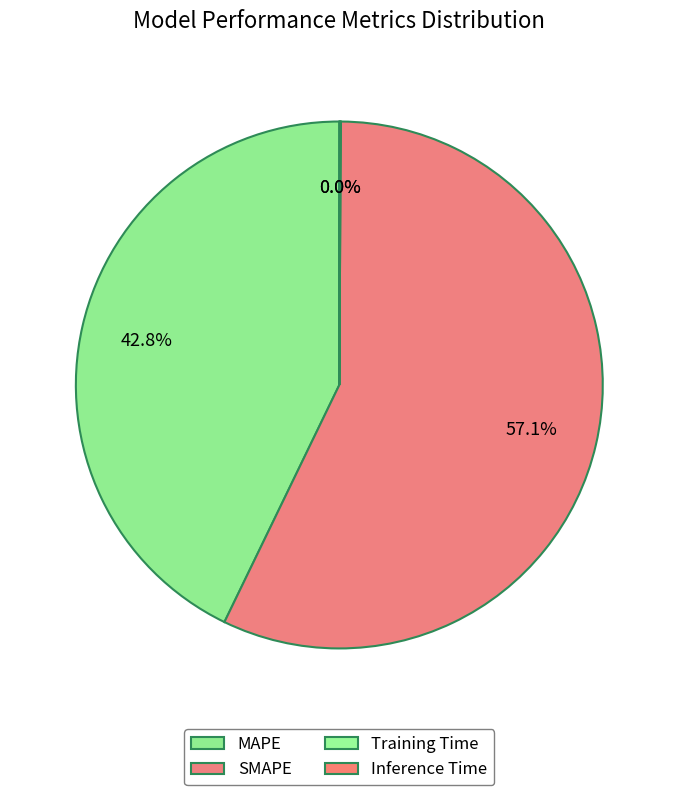

How many slices are in this pie chart?

4